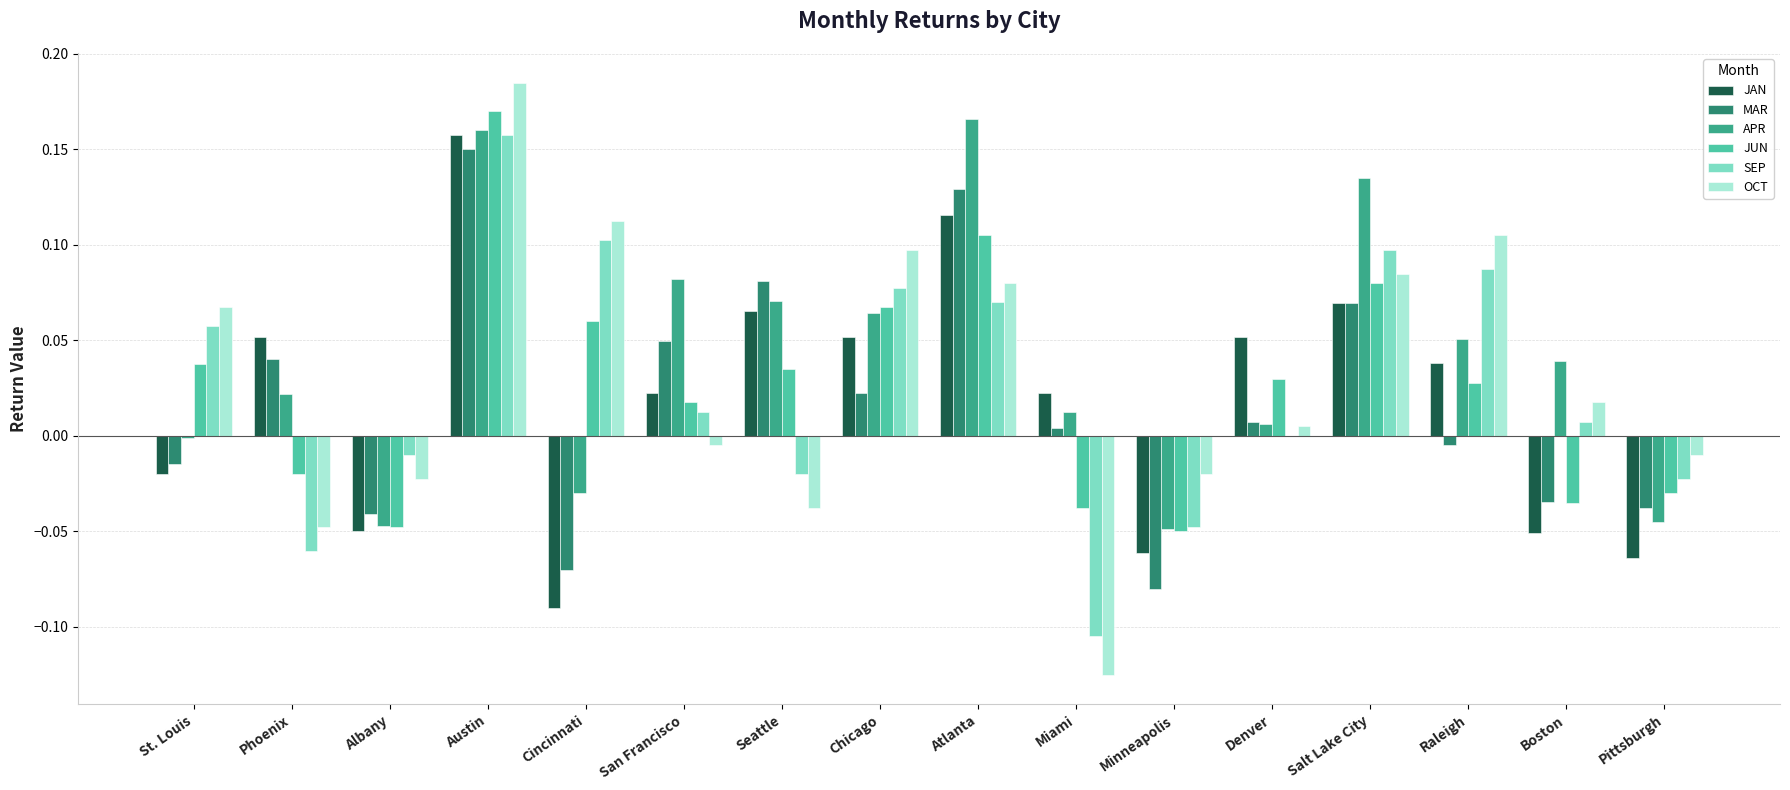

True or false: APR has a value of -0.0 at Cincinnati.

True